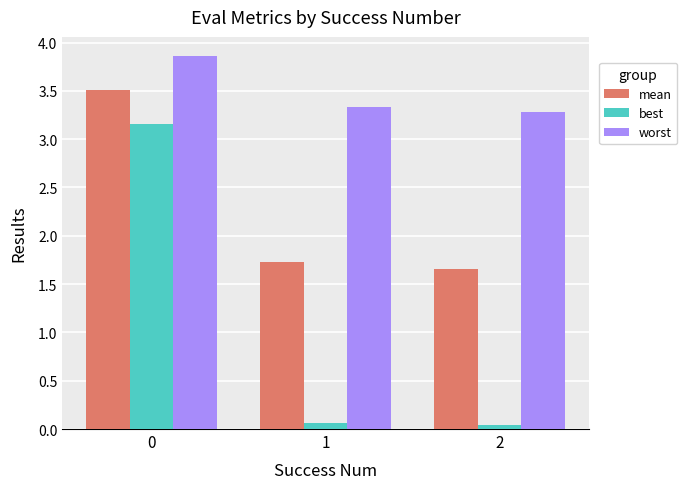

Which series changed the most between 0 and 2?

best